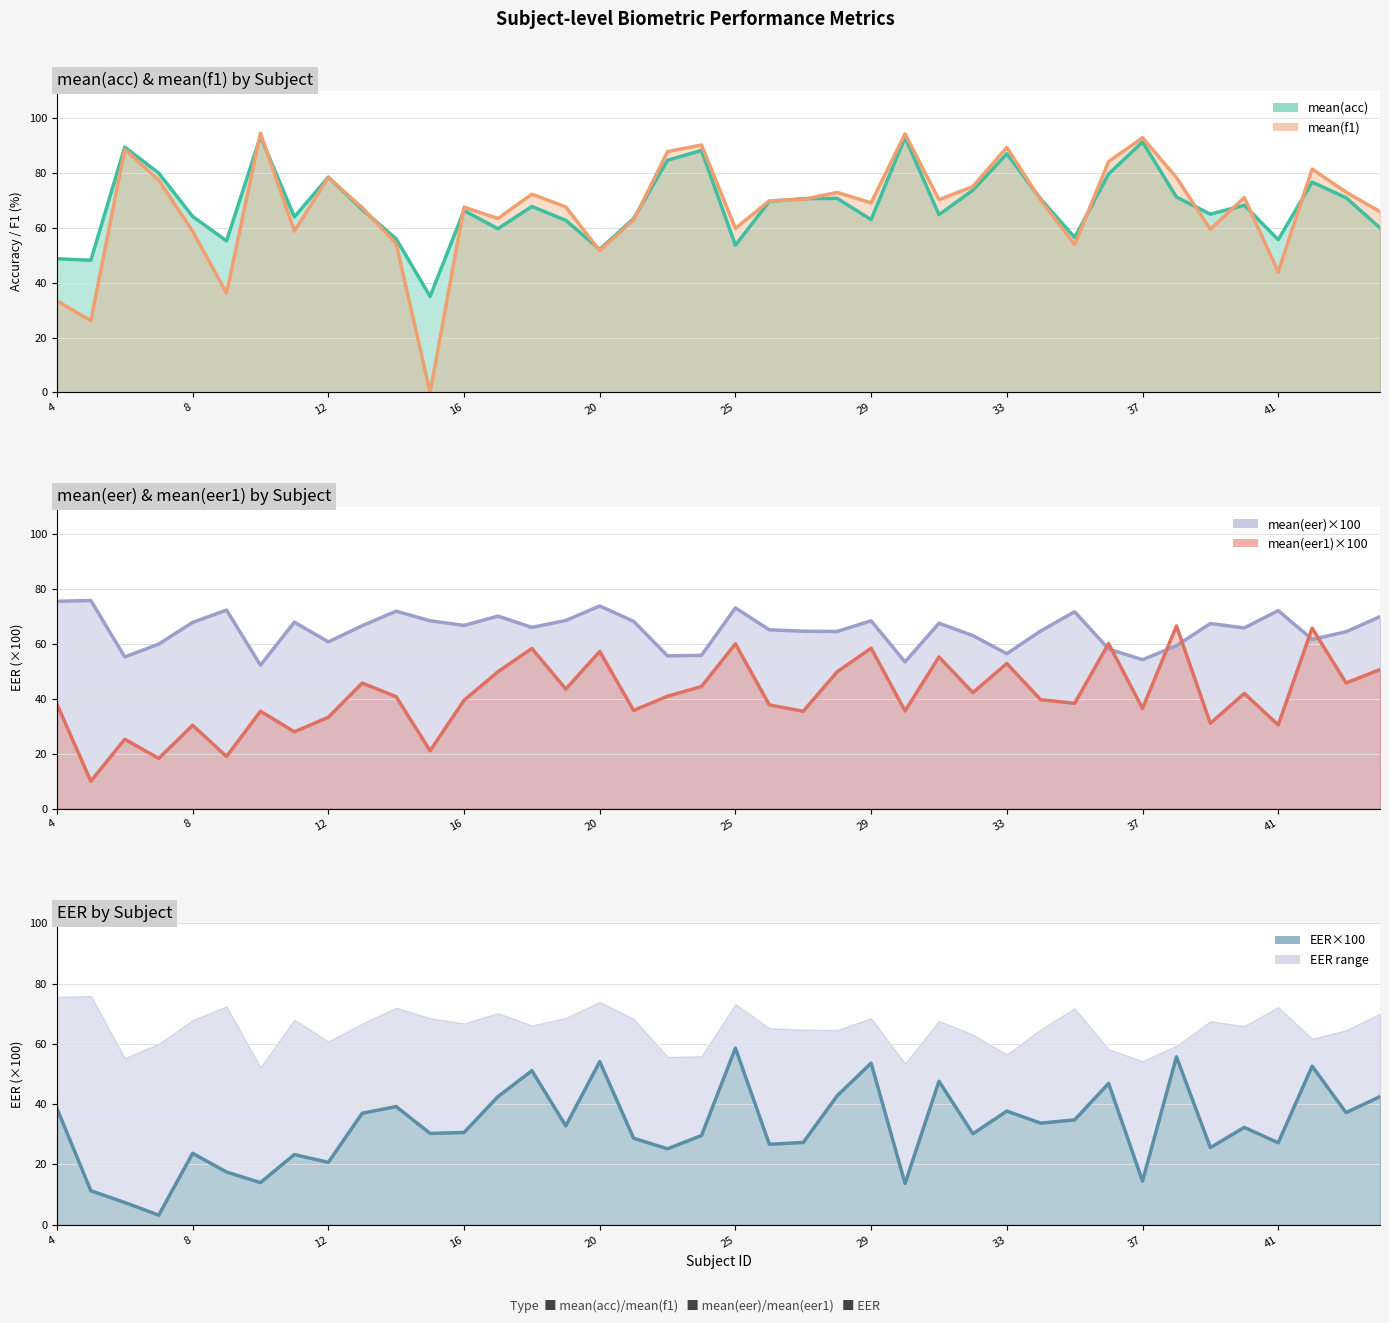

List the labels in order of mean(f1) value, largest first.

10, 30, 37, 24, 33, 6, 22, 36, 42, 12, 38, 7, 32, 43, 28, 18, 40, 27, 31, 34, 26, 29, 19, 16, 13, 44, 17, 21, 25, 39, 11, 8, 14, 35, 20, 41, 9, 4, 5, 15